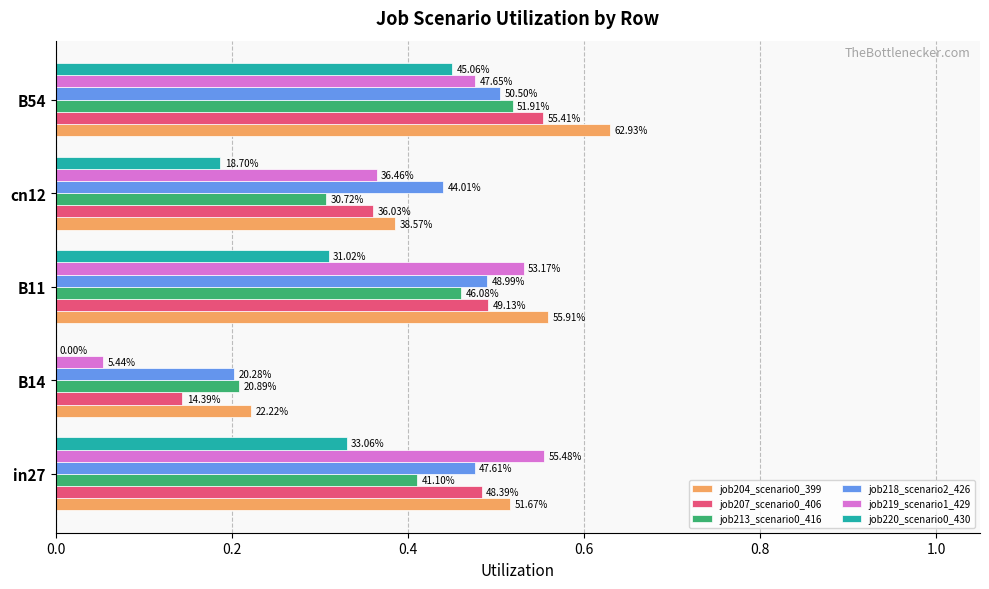

What are all the series names shown in the legend?

job204_scenario0_399, job207_scenario0_406, job213_scenario0_416, job218_scenario2_426, job219_scenario1_429, job220_scenario0_430